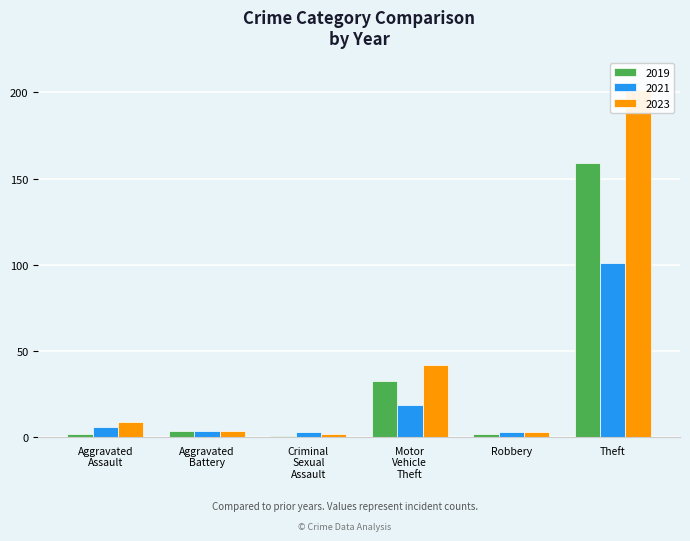

What is the label of the 5th bar from the left?

Robbery